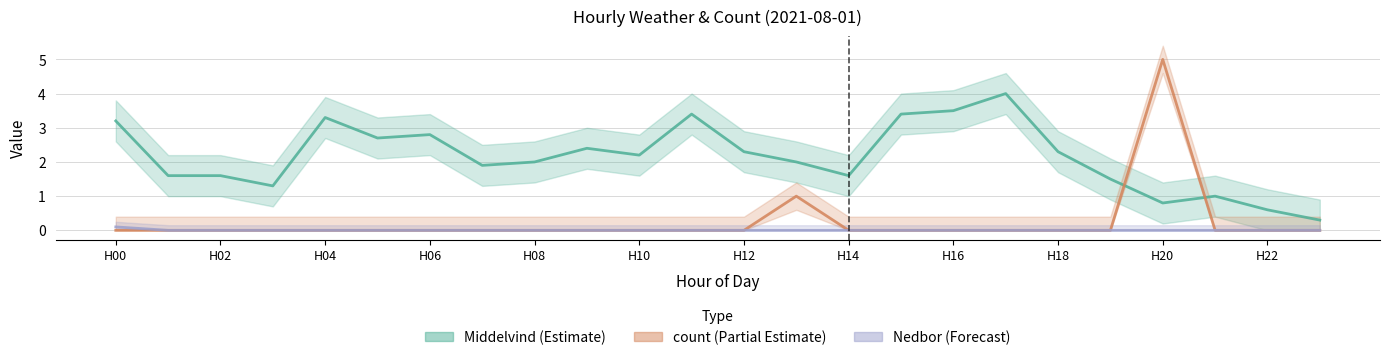

True or false: Middelvind and Nedbor cross at least once.

False